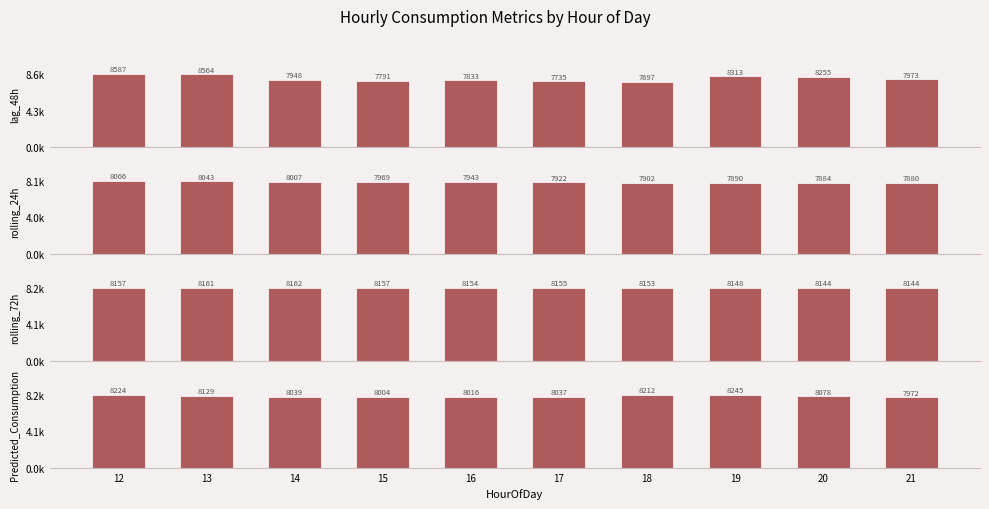

At how many categories does at least one series exceed 7909?

10